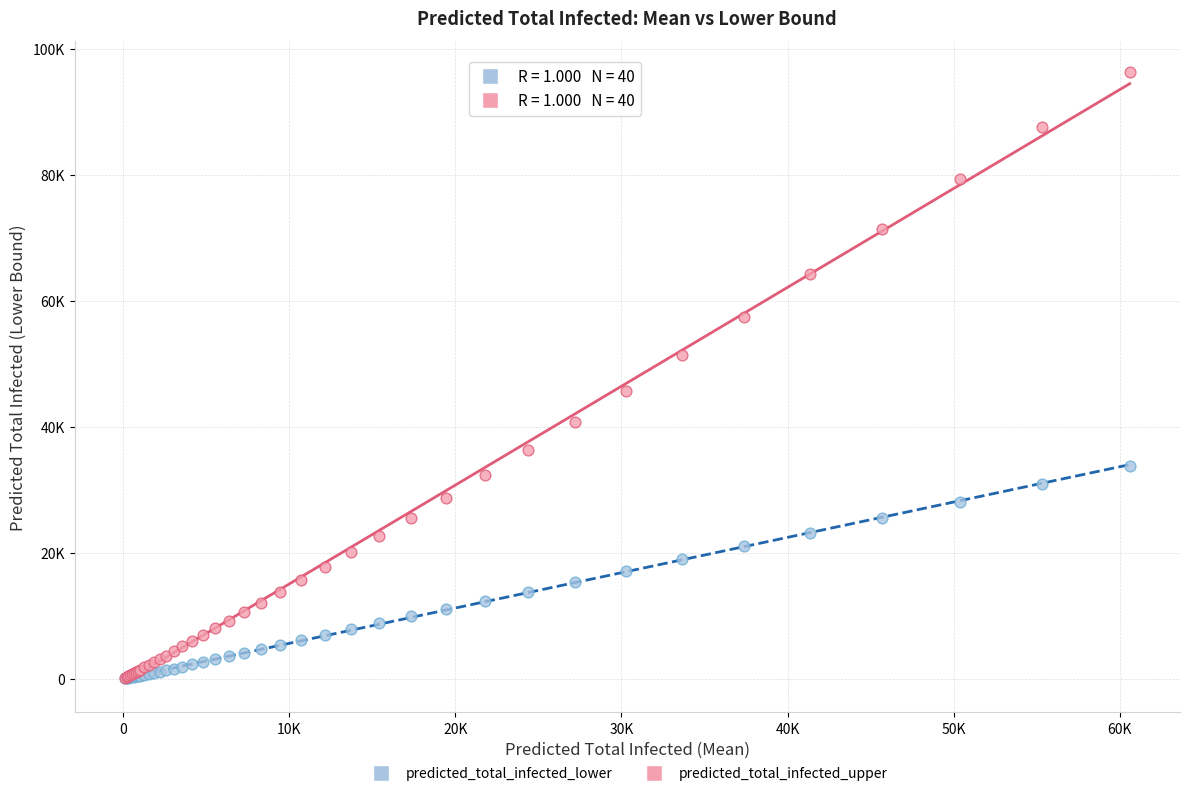

What are all the series names shown in the legend?

predicted_total_infected_lower, predicted_total_infected_upper